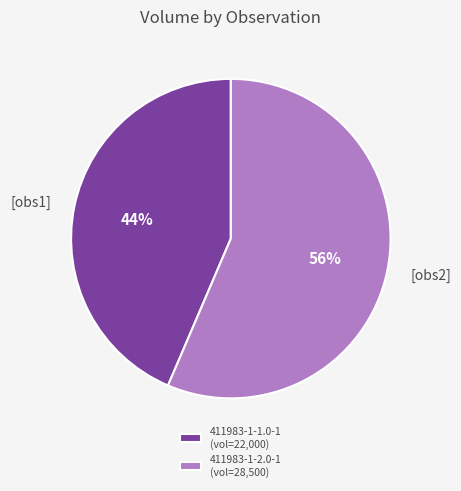

What percentage is the 411983-1-1.0-1 slice, to the nearest percent?

44%